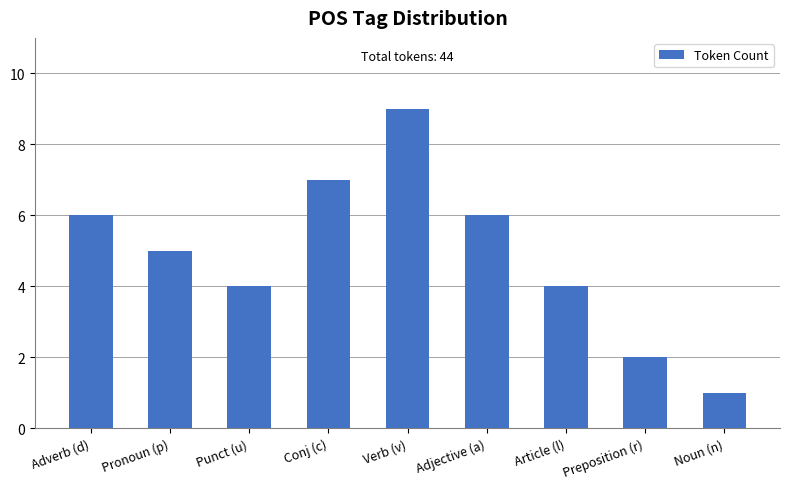

What is the difference between the maximum and minimum values?

8